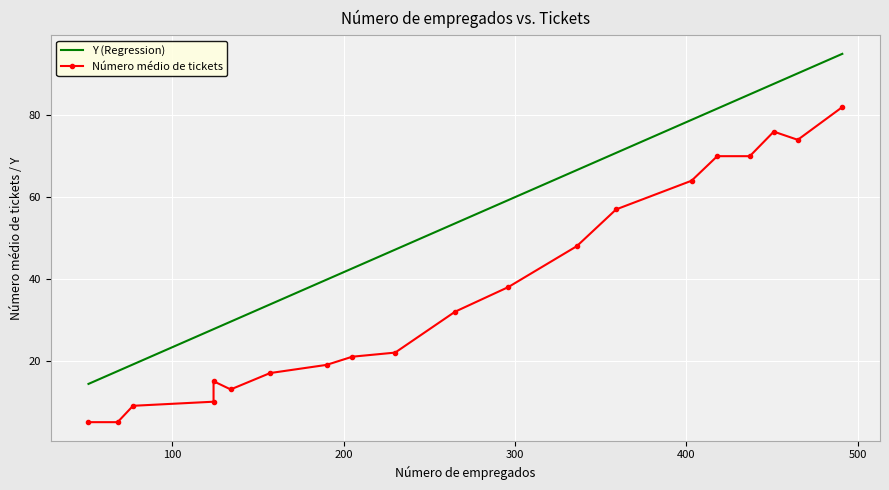

True or false: Número médio de tickets has more than 1 points higher than both neighbors.

True